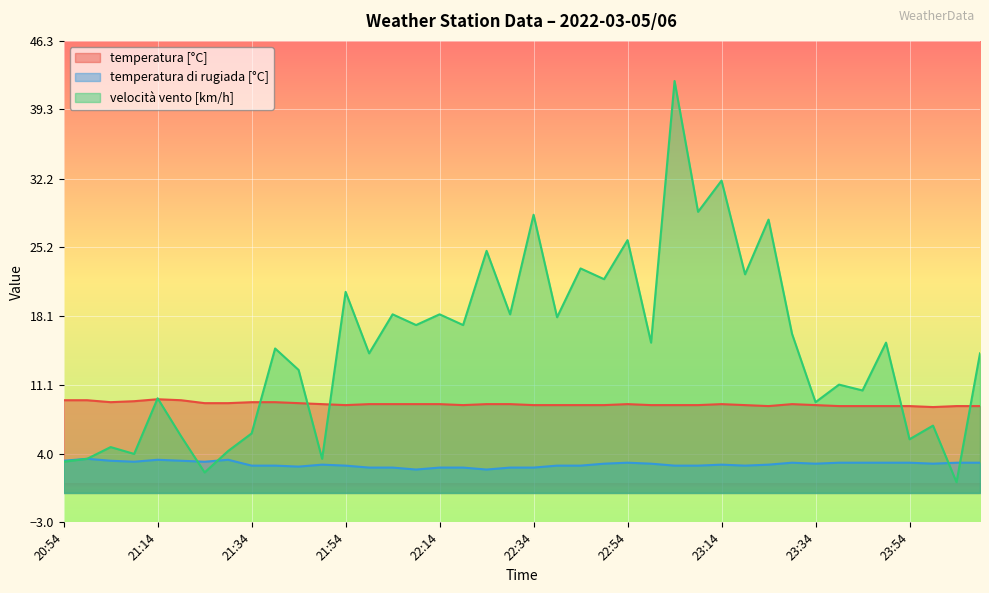

At 21:14, list the series in order from largest to smallest.

velocità vento [km/h], temperatura [°C], temperatura di rugiada [°C]